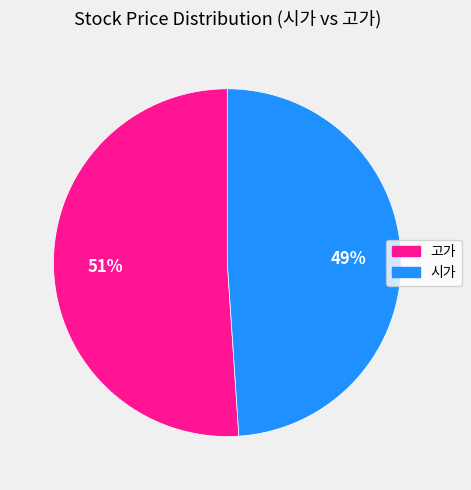

Rank the categories by value from highest to lowest.

고가, 시가